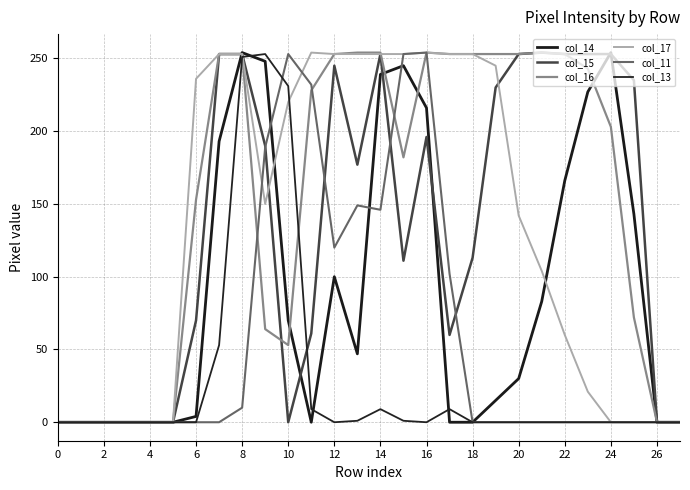

How many intersections are there between col_11 and col_17?

2